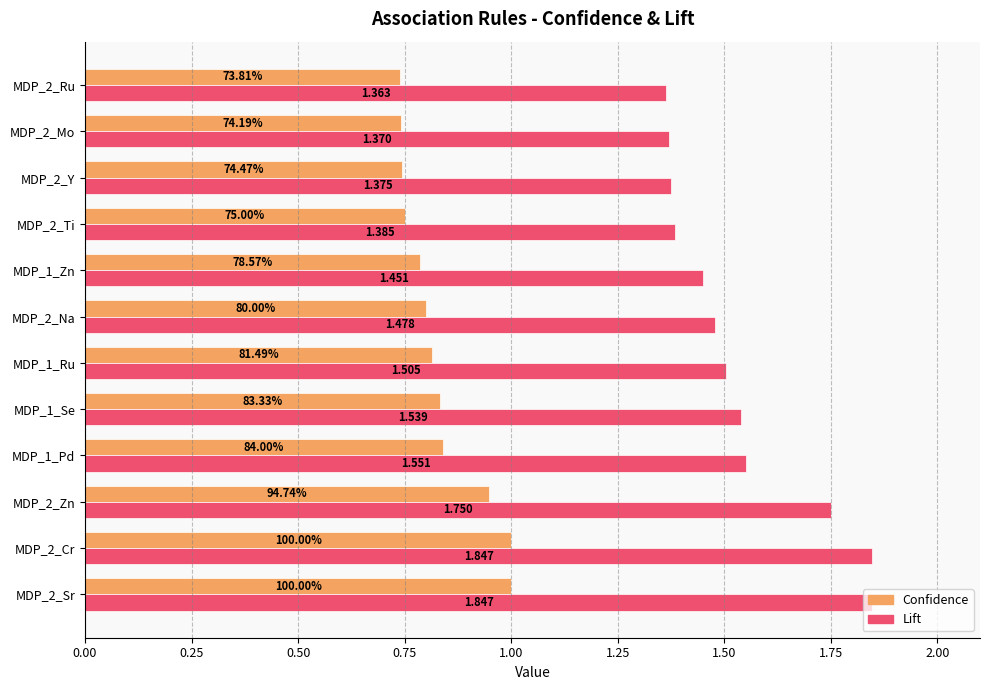

Which series has the widest spread of values?

Lift